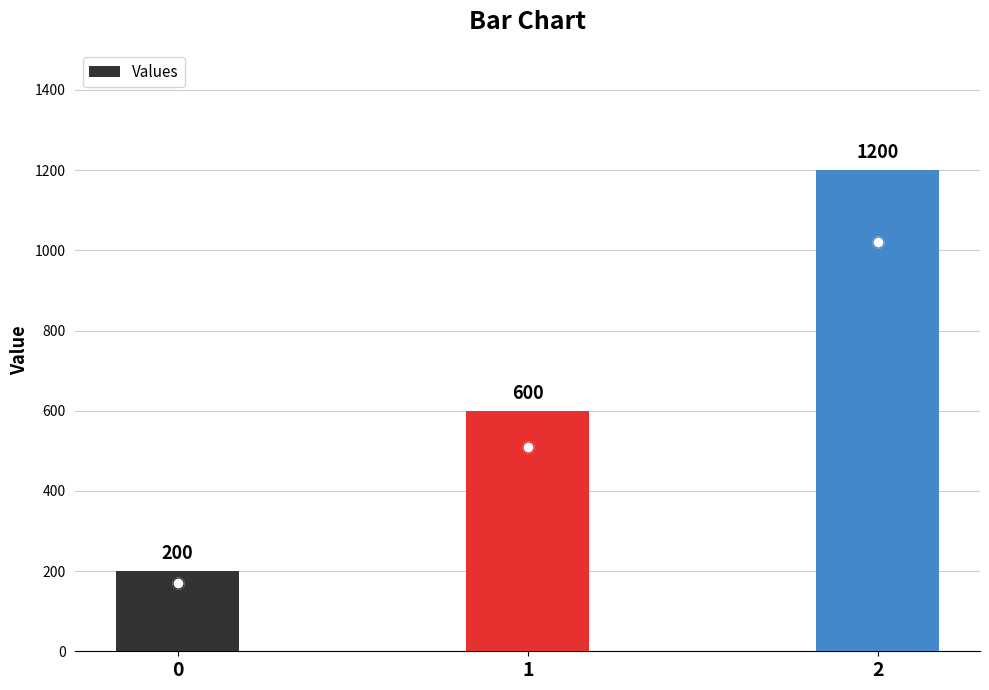

What is the difference between the maximum and second lowest values?

600